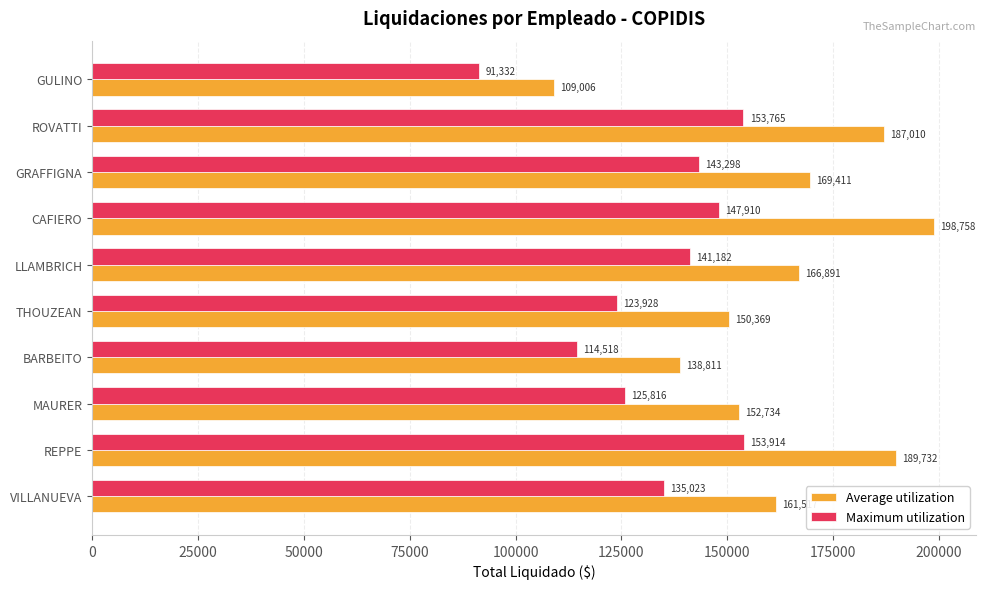

Which category has the lowest value in the Average utilization series?

GULINO